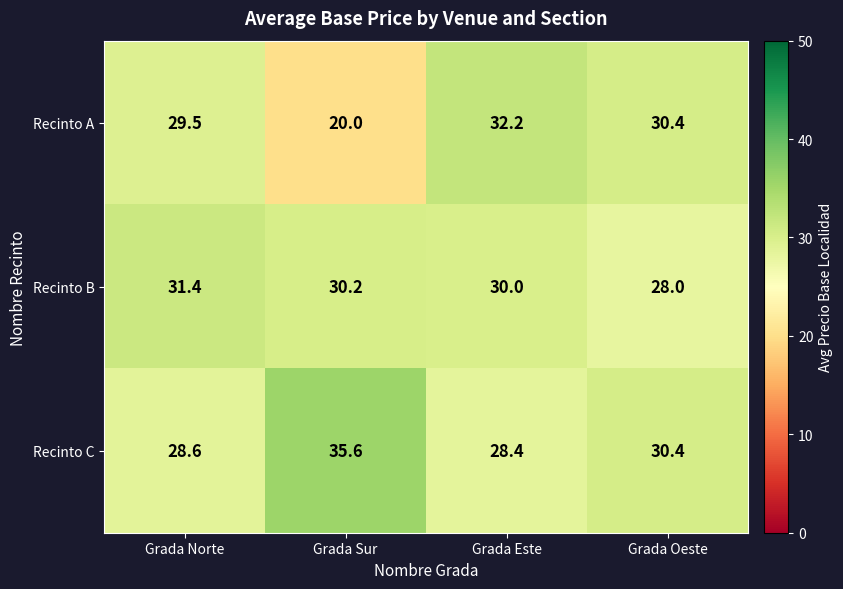

What is the spread (max minus min) of values at Grada Oeste?

2.4